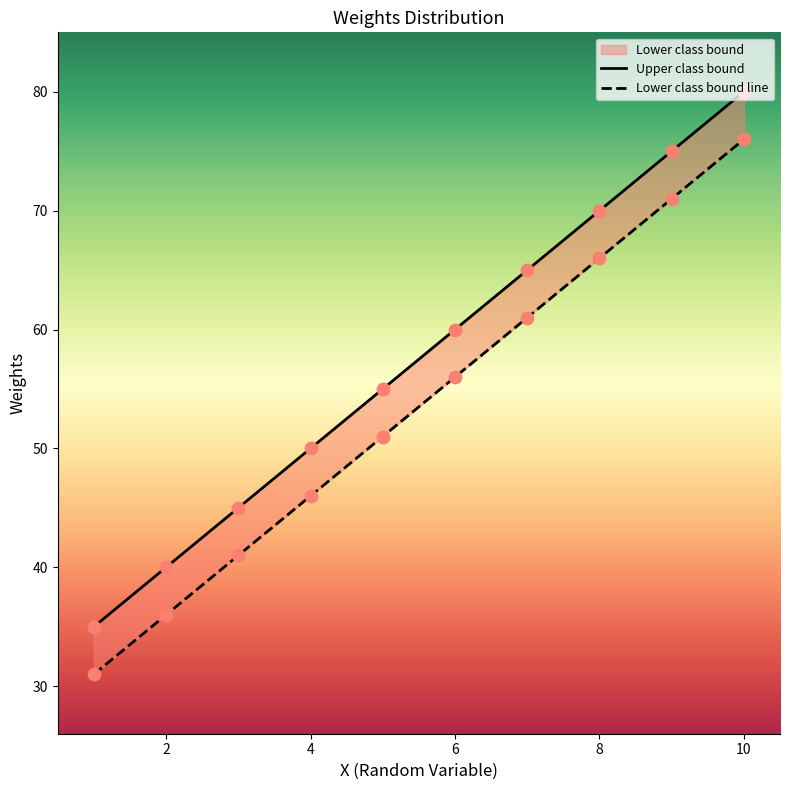

Which series has the widest spread of Y values?

Lower class bound